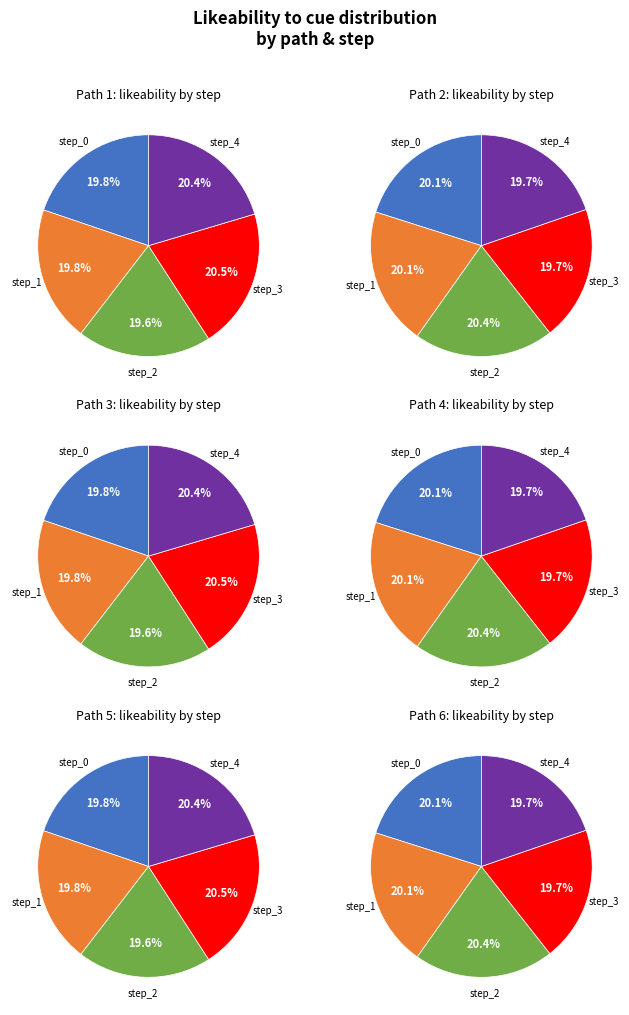

What is the total percentage of step_0 and step_1?

39.6%